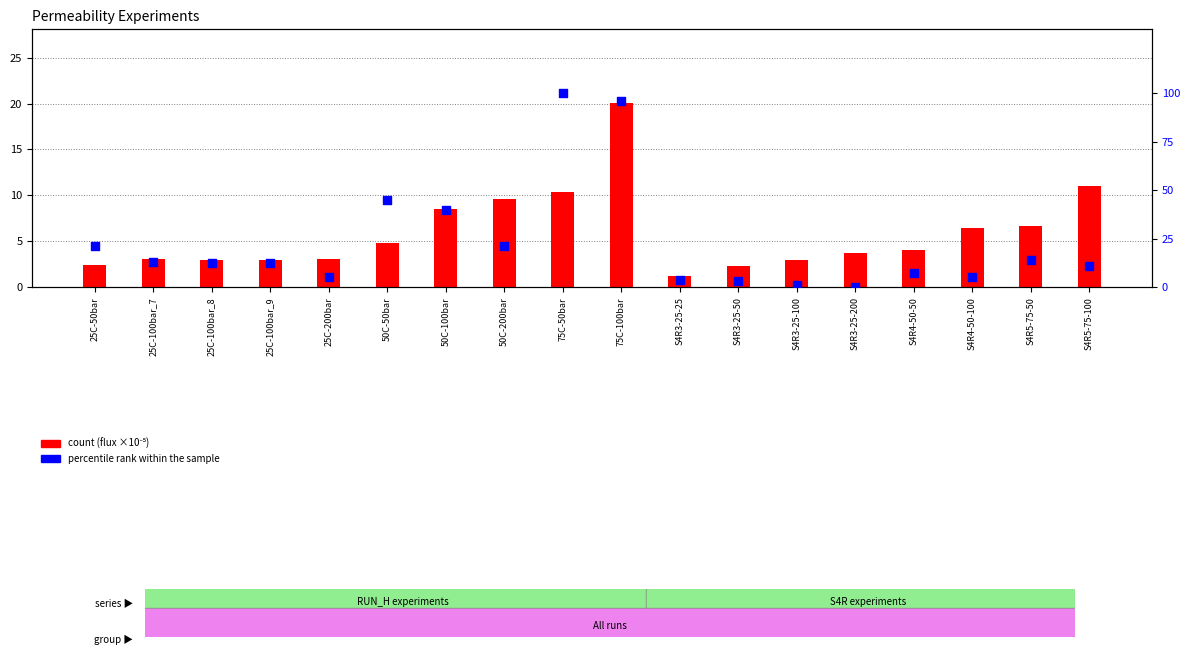

At which category is the sum across all series the highest?

75C-100bar